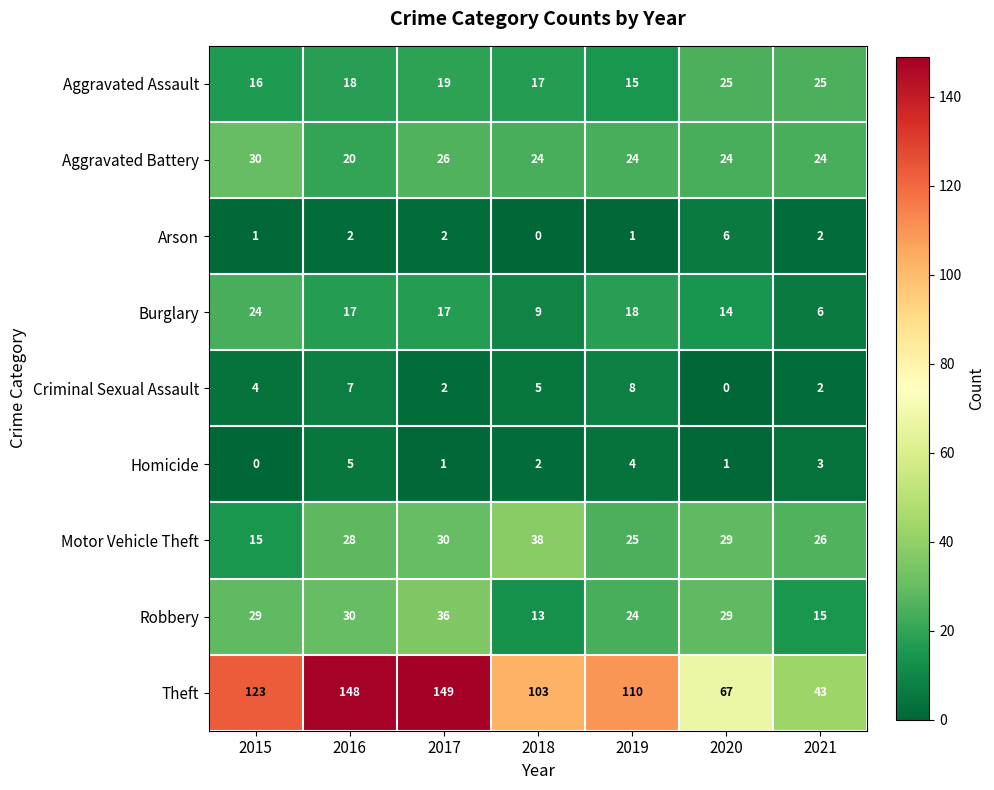

Between 2018 and 2021, which series saw the biggest shift?

Theft